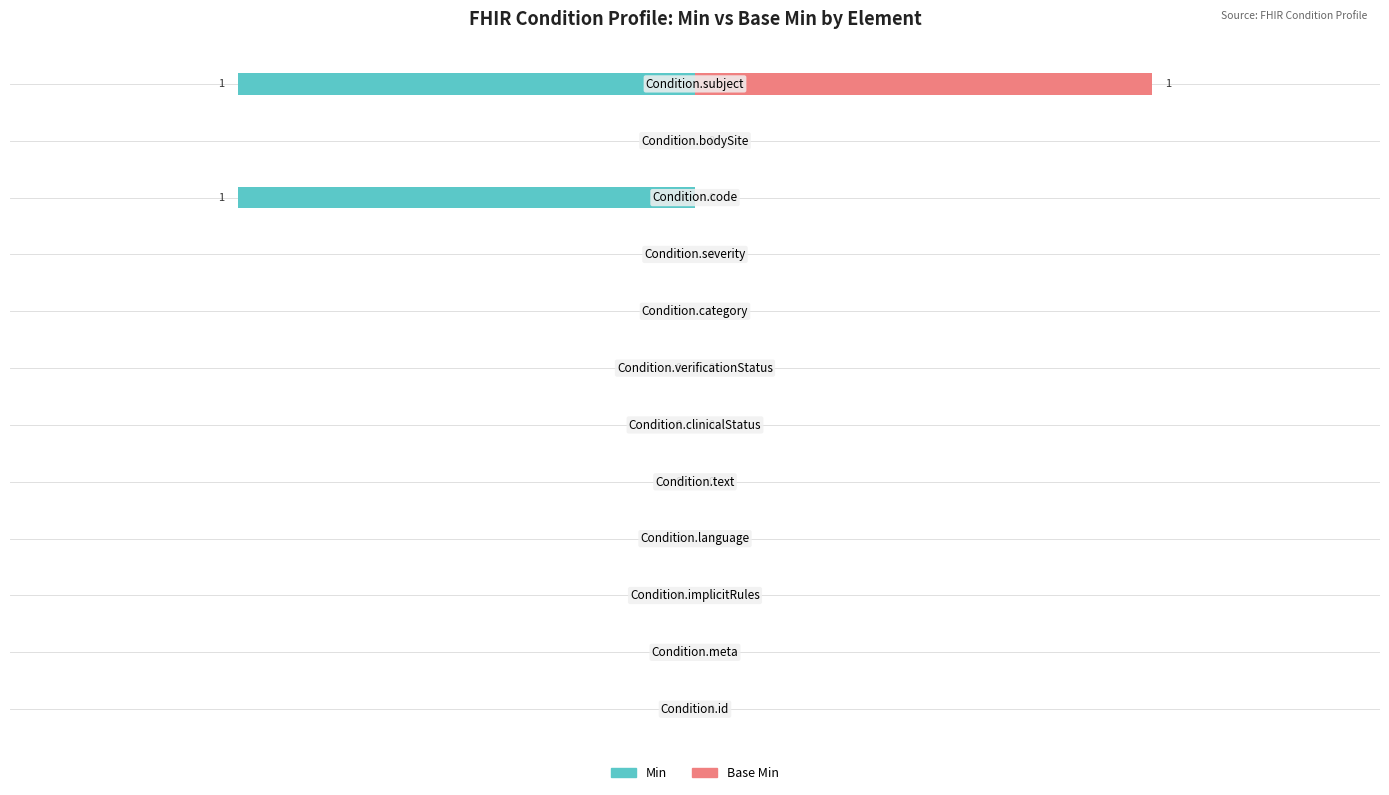

How many series are shown in this chart?

2